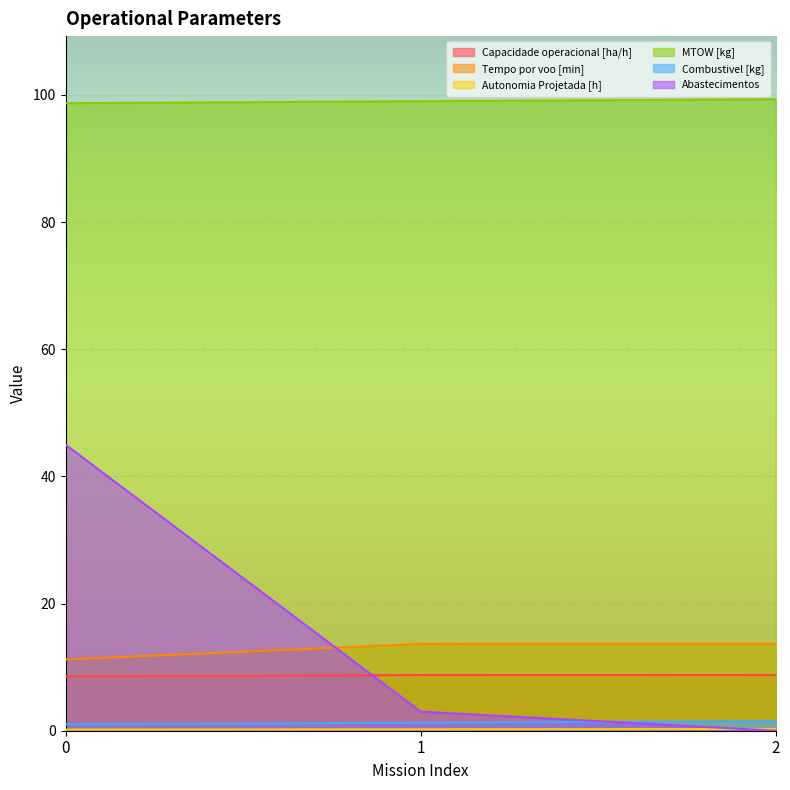

Is it true that MTOW [kg] equals 162.7 at 1?

False